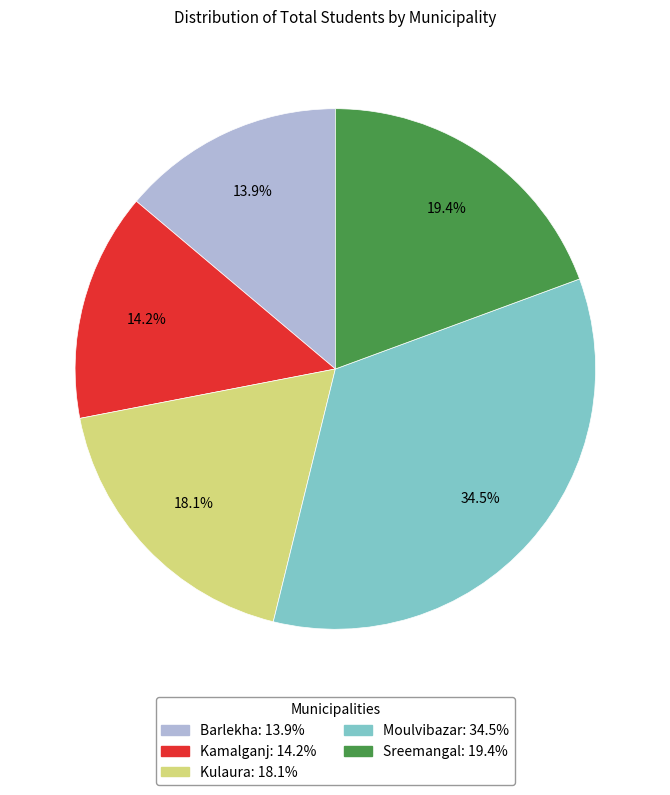

Does any single category account for the majority?

No